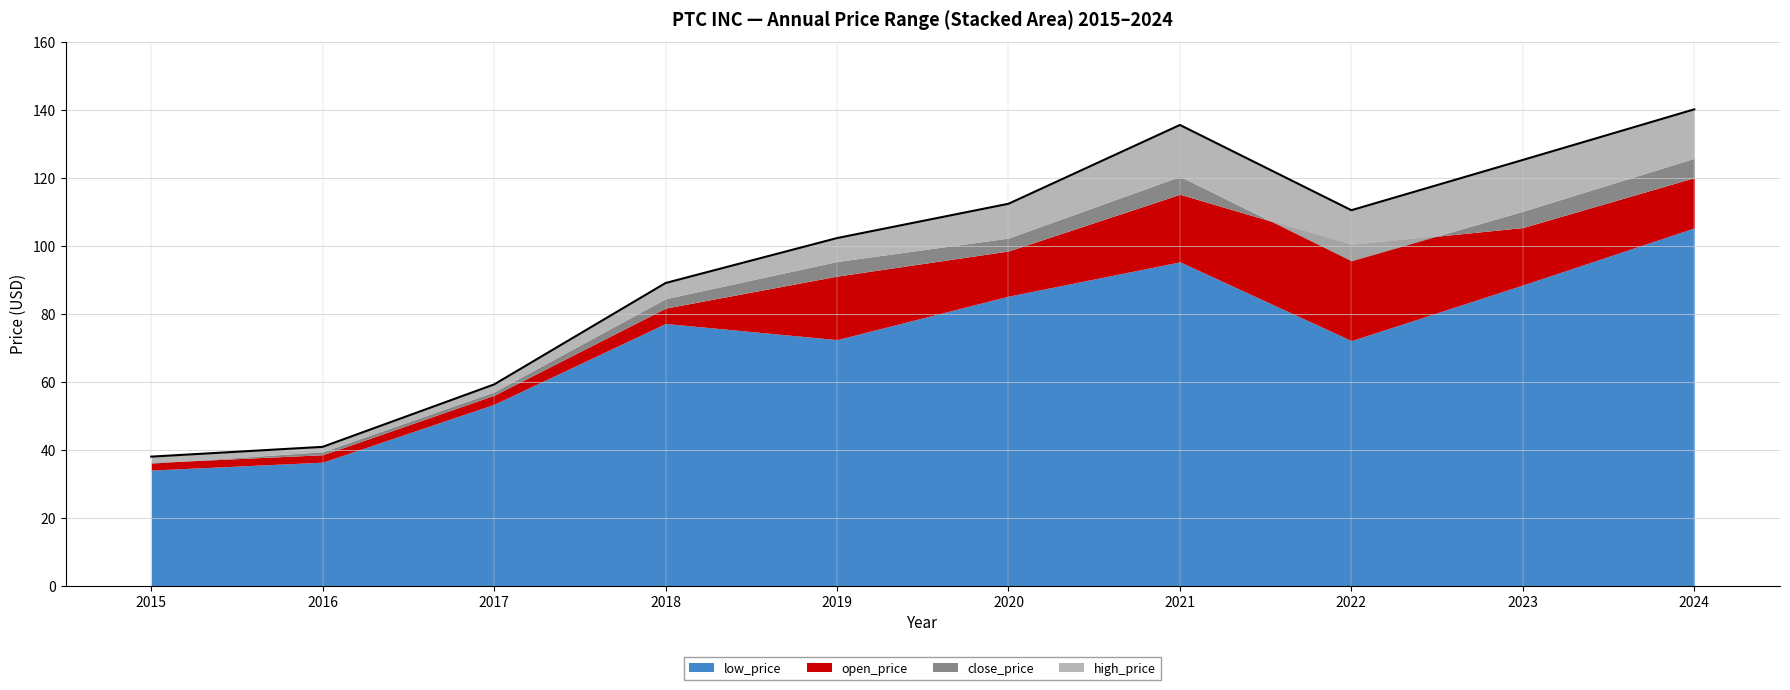

Reading left to right, extract all data points from this chart.

2015=38.0	2016=40.8	2017=59.2	2018=89.1	2019=102.3	2020=112.4	2021=135.6	2022=110.5	2023=125.3	2024=140.2